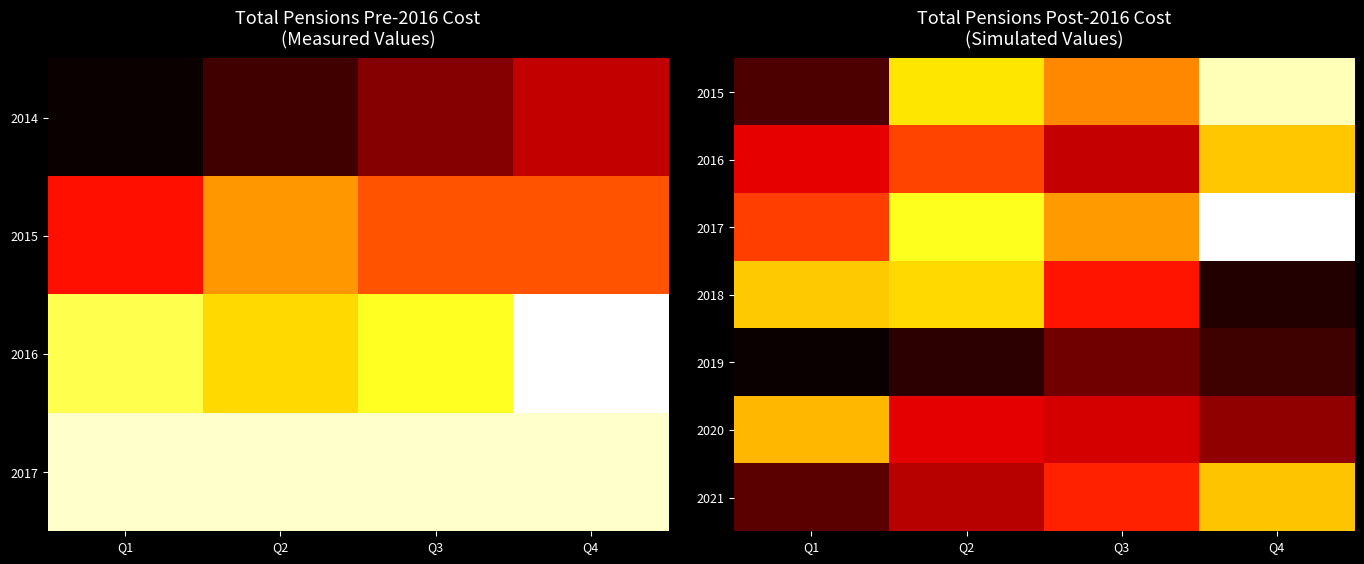

Between Q4 and Q2, which is larger?

Q4